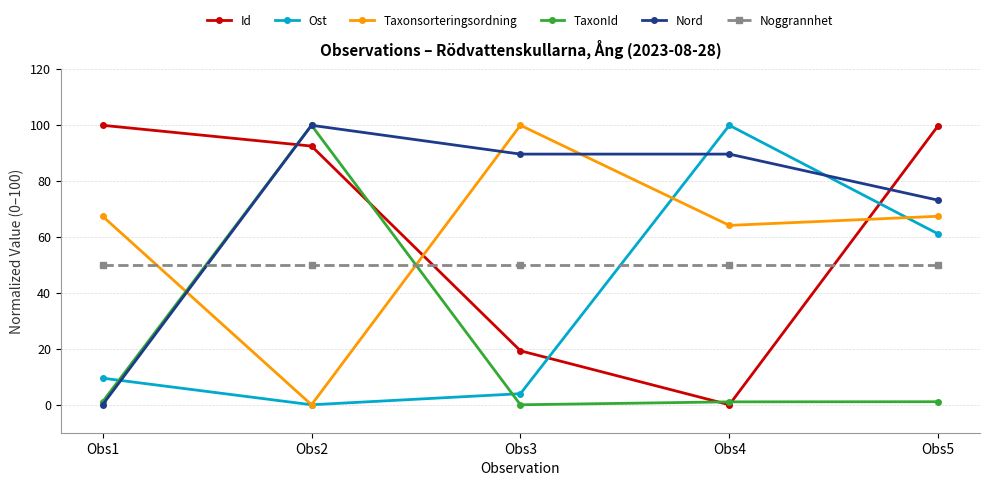

Rank the series at Obs5 from highest to lowest value.

Id, Nord, Taxonsorteringsordning, Ost, Noggrannhet, TaxonId